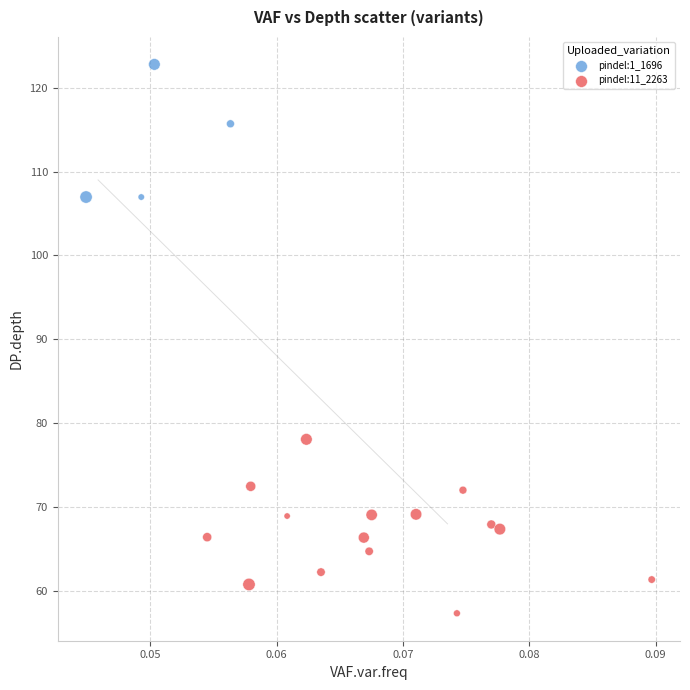

Which series has the widest spread of Y values?

pindel:11_2263